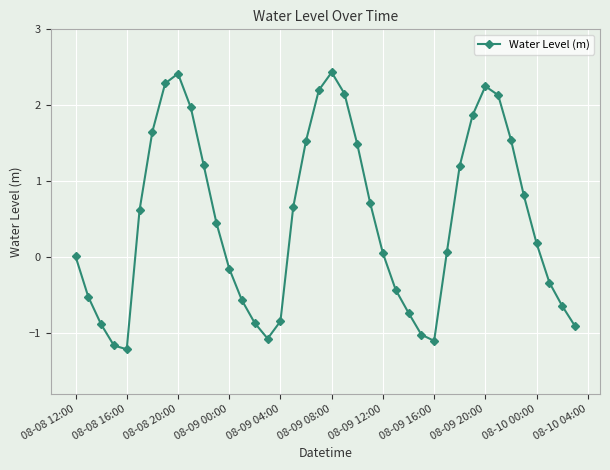

What is the smallest value displayed?

-1.2